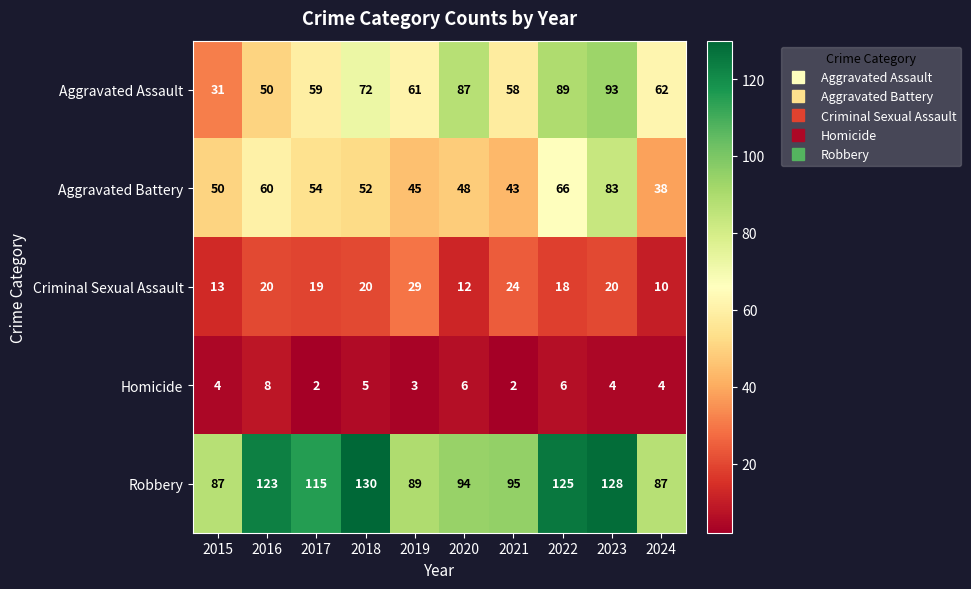

What value does the Aggravated Battery series have at 2017?

54